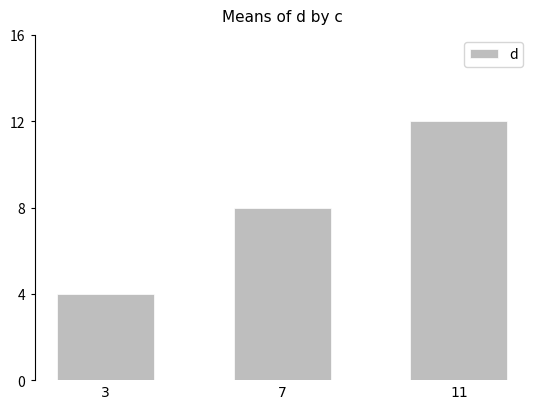

What is the change in value from 7 to 11?

+4